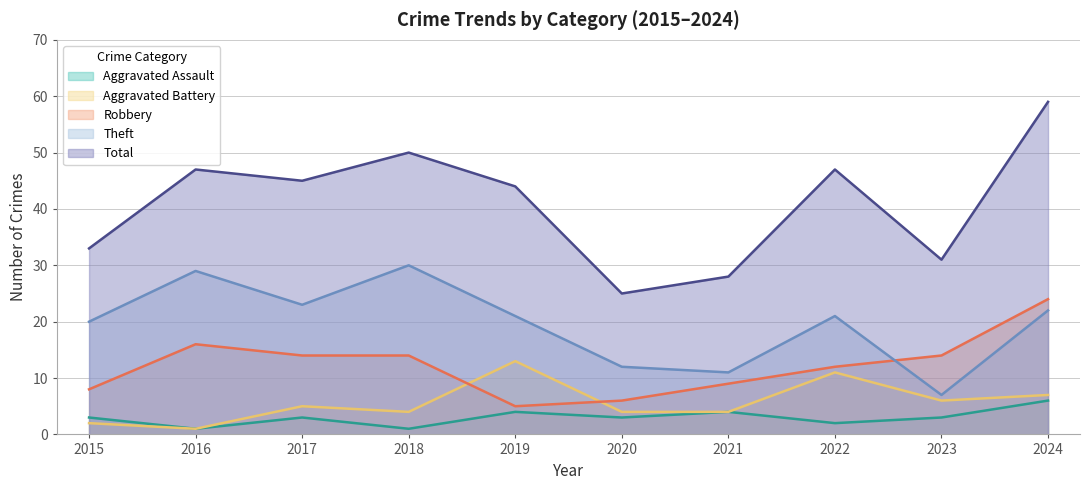

How many series are shown in this chart?

5